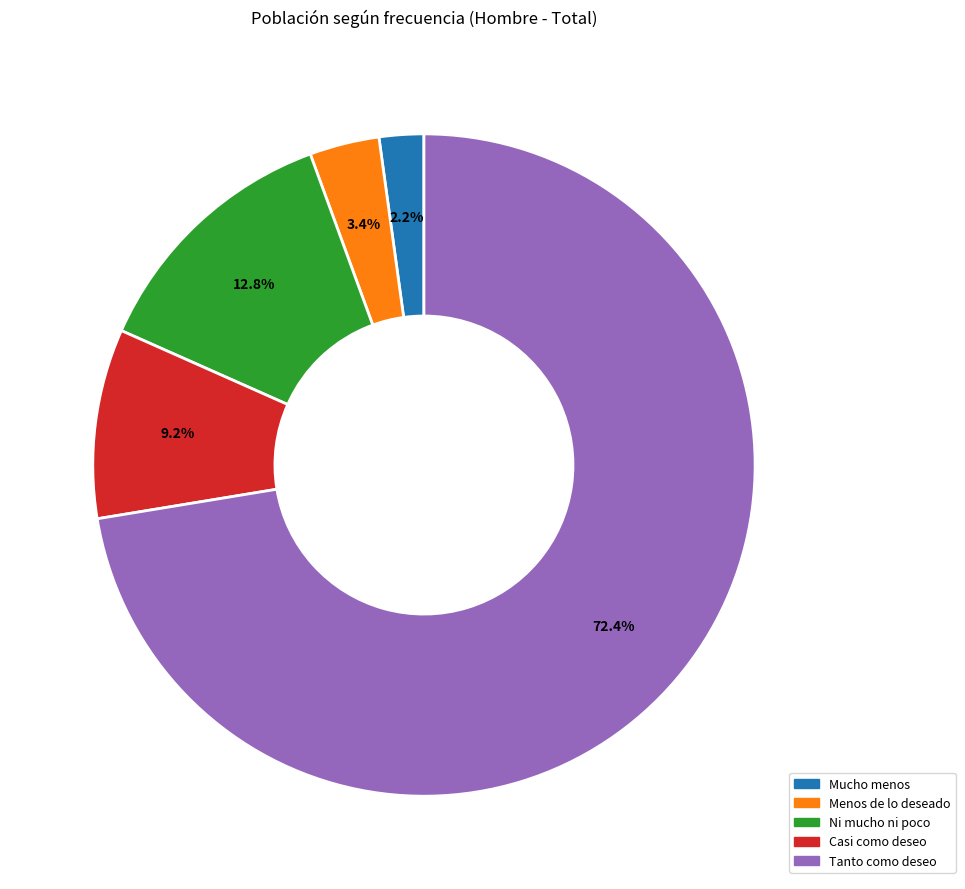

Does any single category account for the majority?

Yes